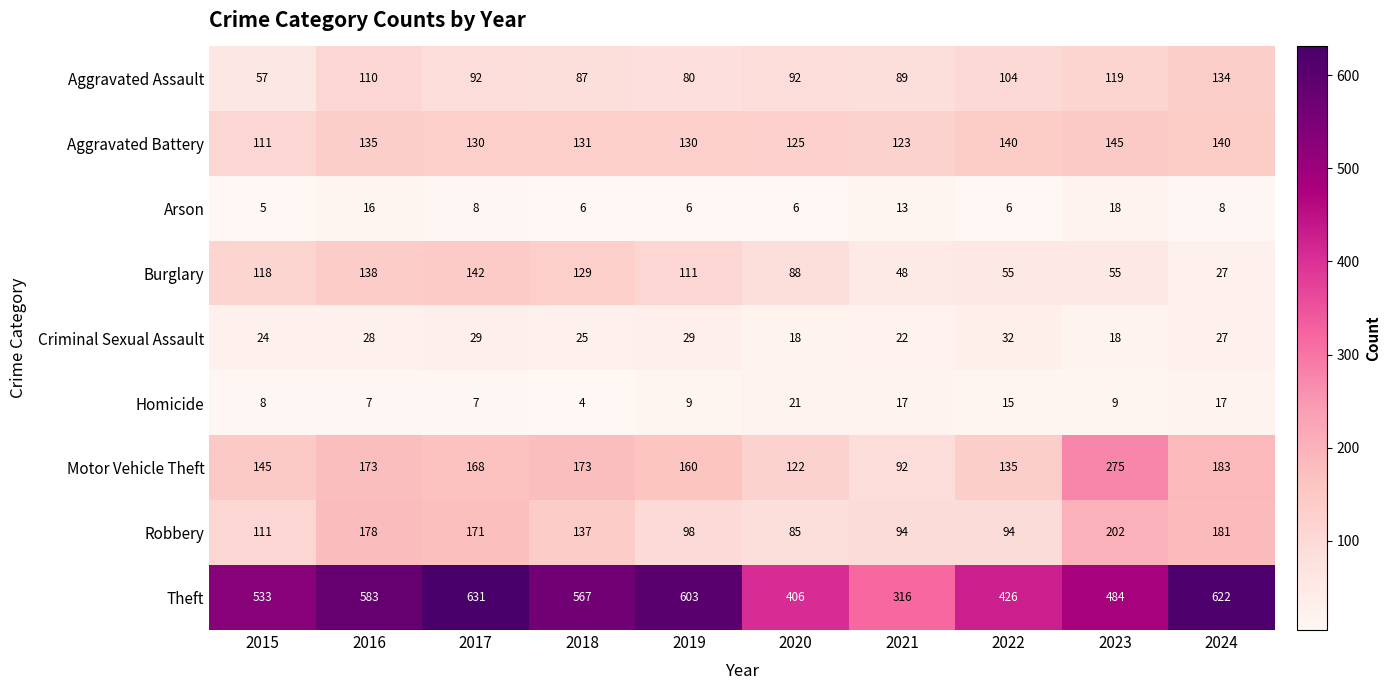

What is the sum of all Robbery values?

1351